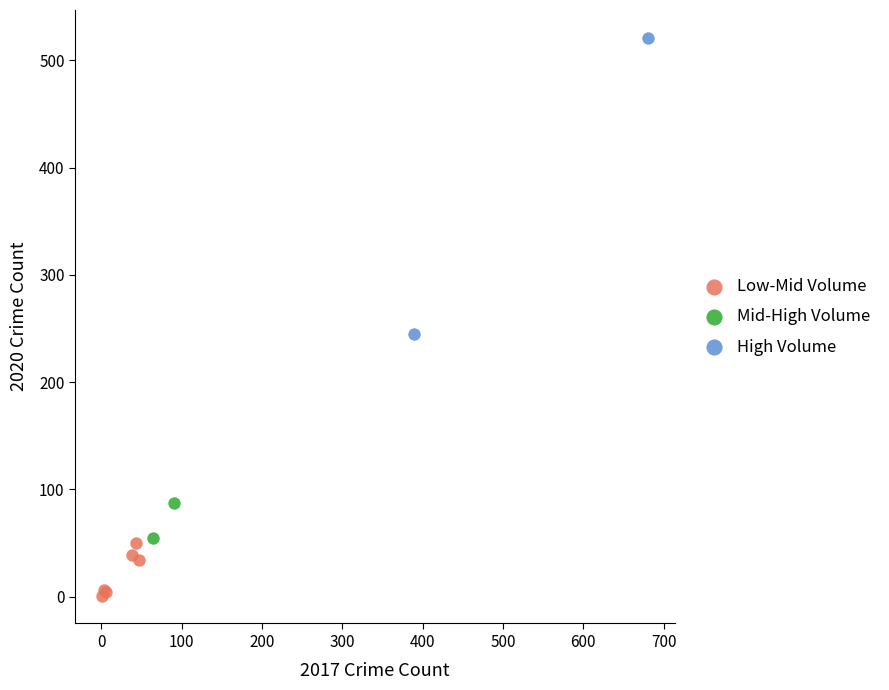

What are all the series names shown in the legend?

Low-Mid Volume, Mid-High Volume, High Volume